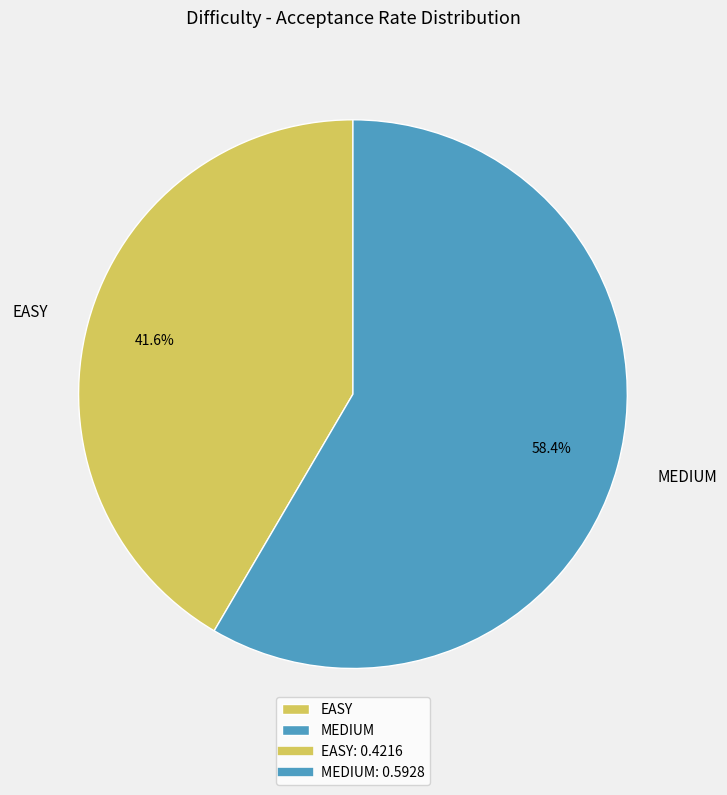

Rank the categories by value from lowest to highest.

EASY, MEDIUM